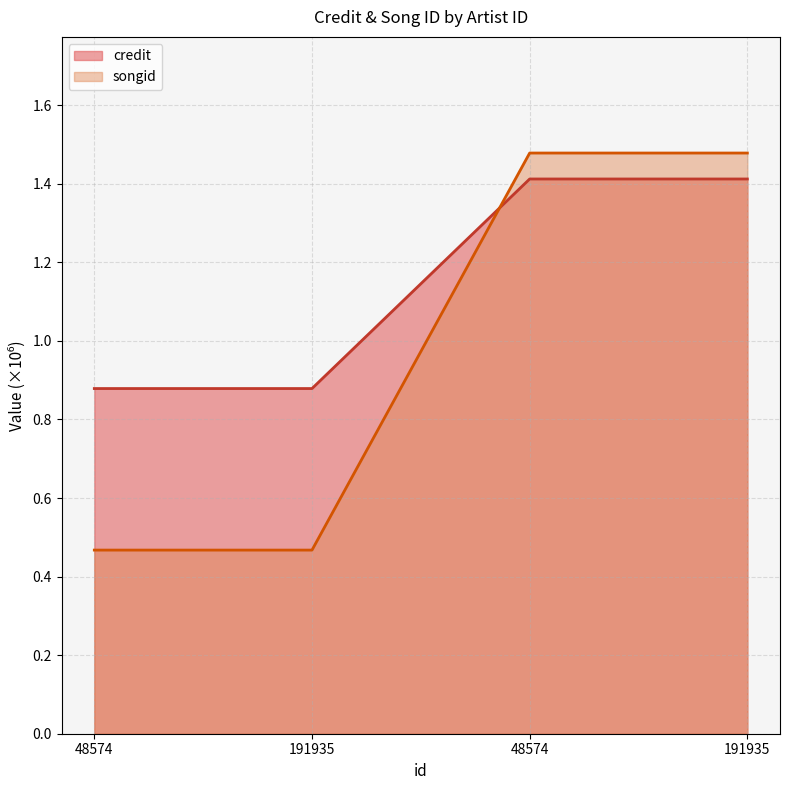

How many data points in credit are above 1?

2